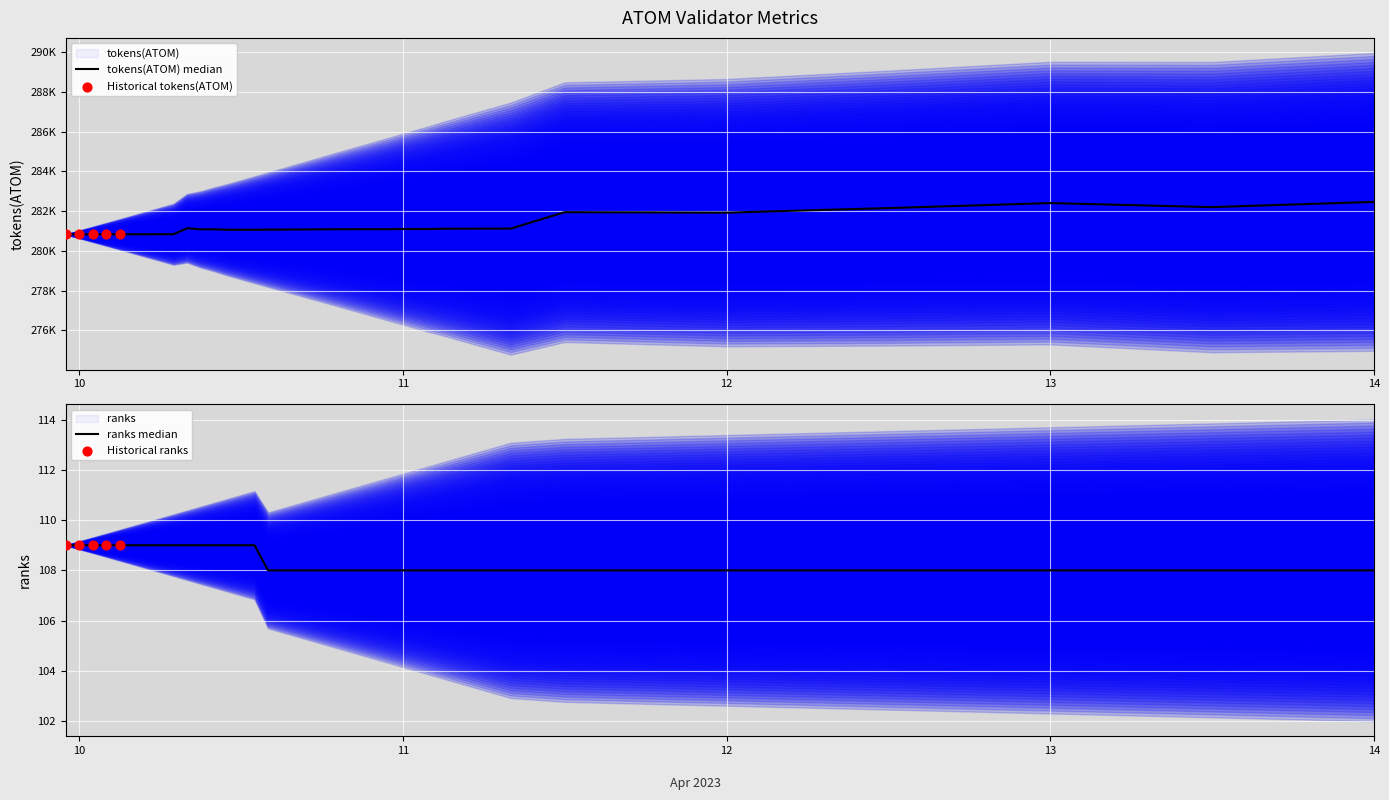

At how many categories does at least one series exceed 238255?

40